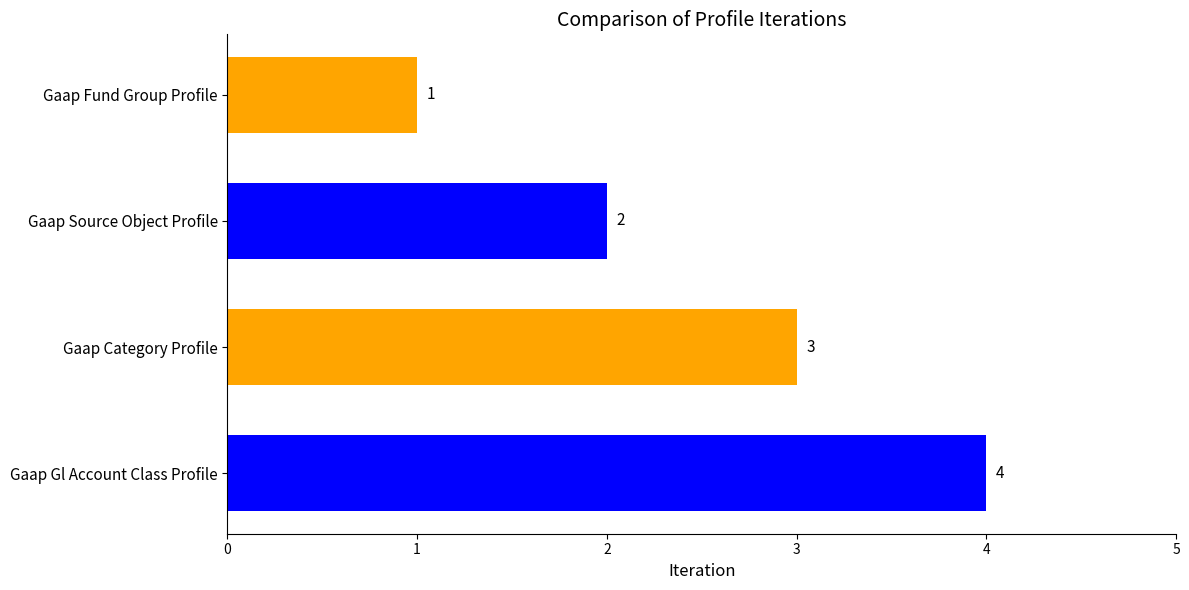

What is the sum of the values at Gaap Source Object Profile and Gaap Category Profile?

5